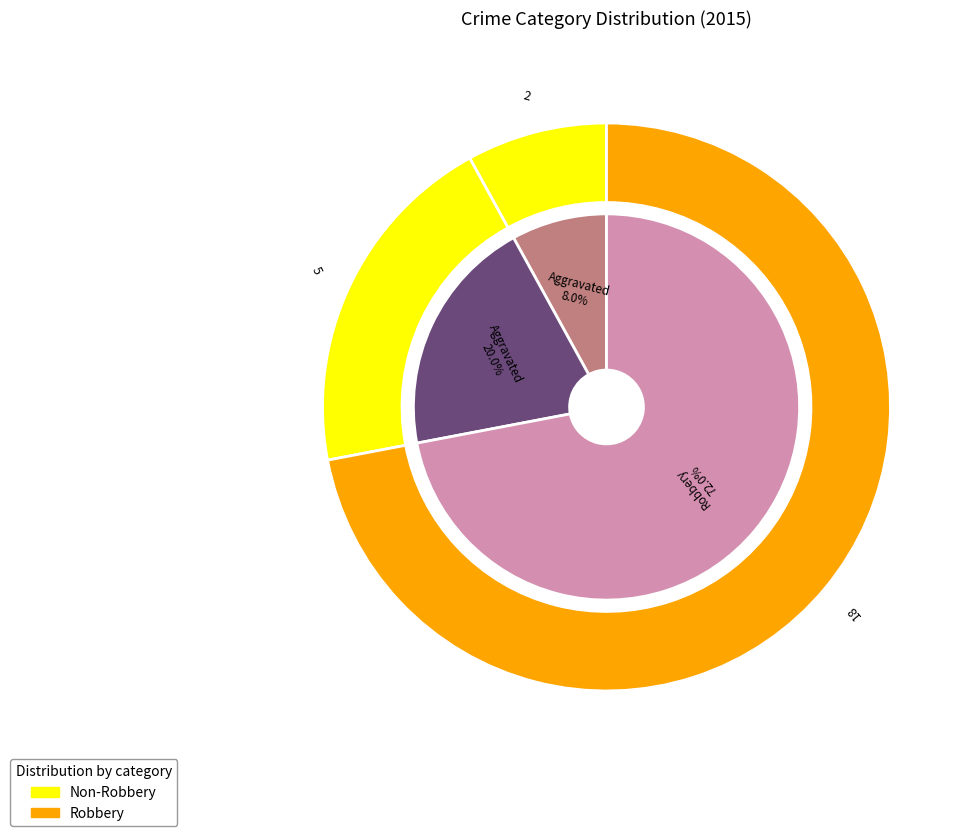

Is there a majority slice in this chart?

Yes